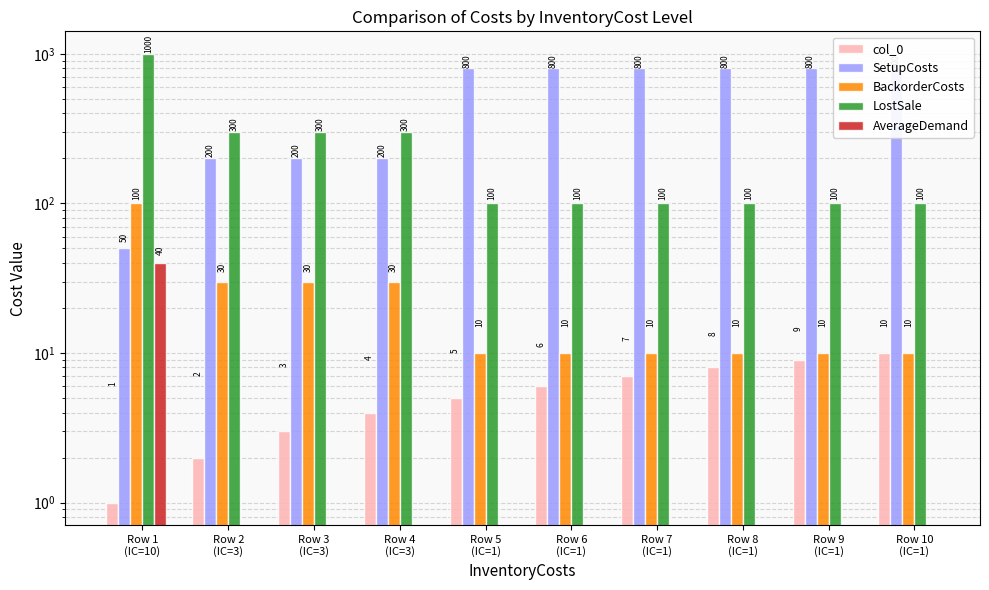

What is the value of the col_0 bar at the 7th from the left?

7